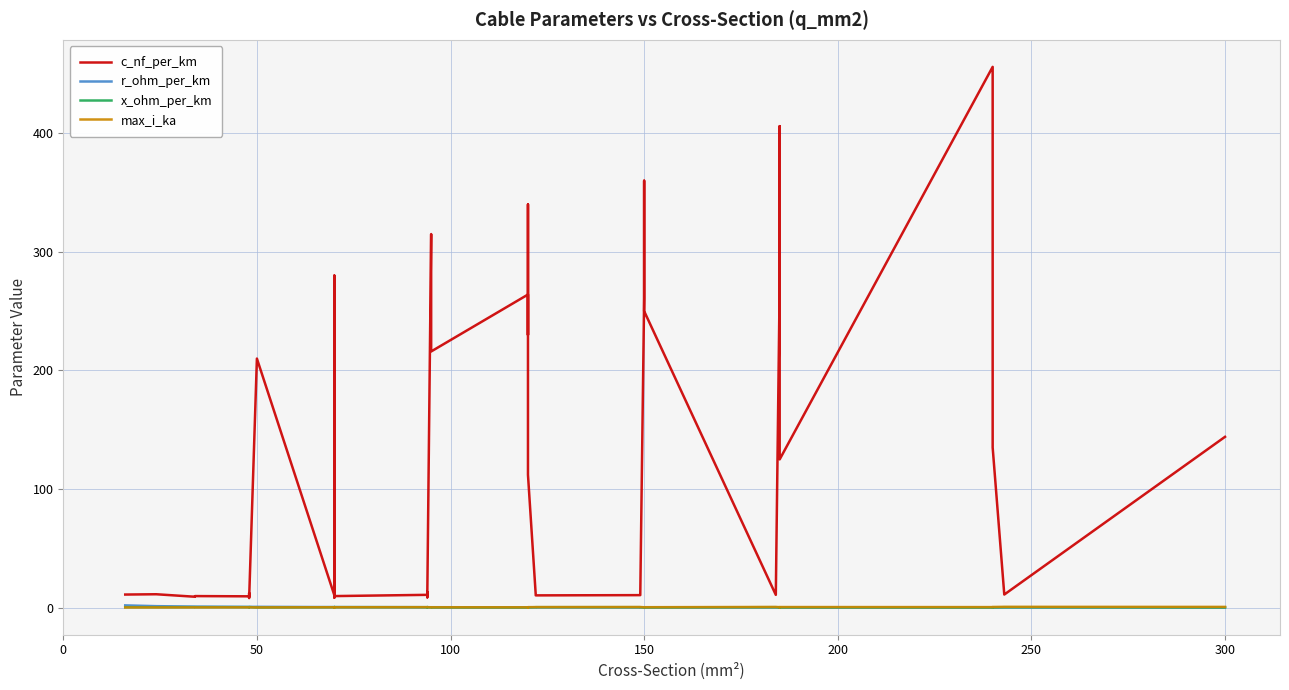

What is the maximum value shown in the chart?

456.0